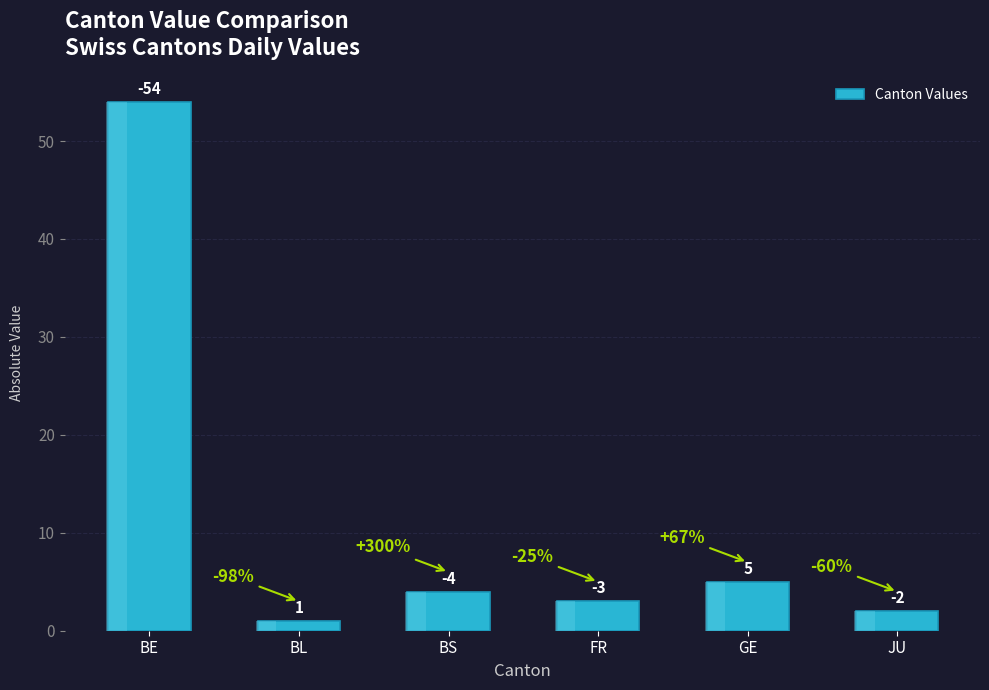

At which label is the value closest to 27?

GE